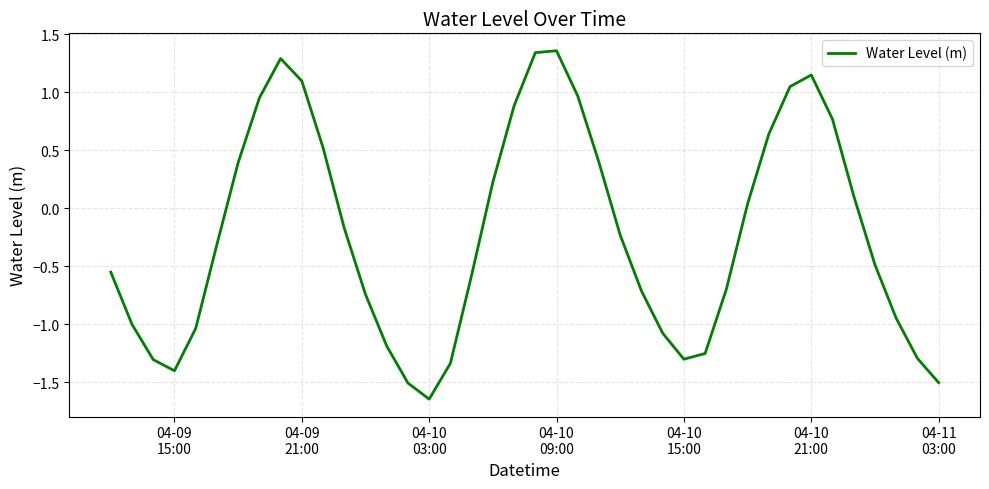

What is the difference between the maximum and minimum values?

3.0